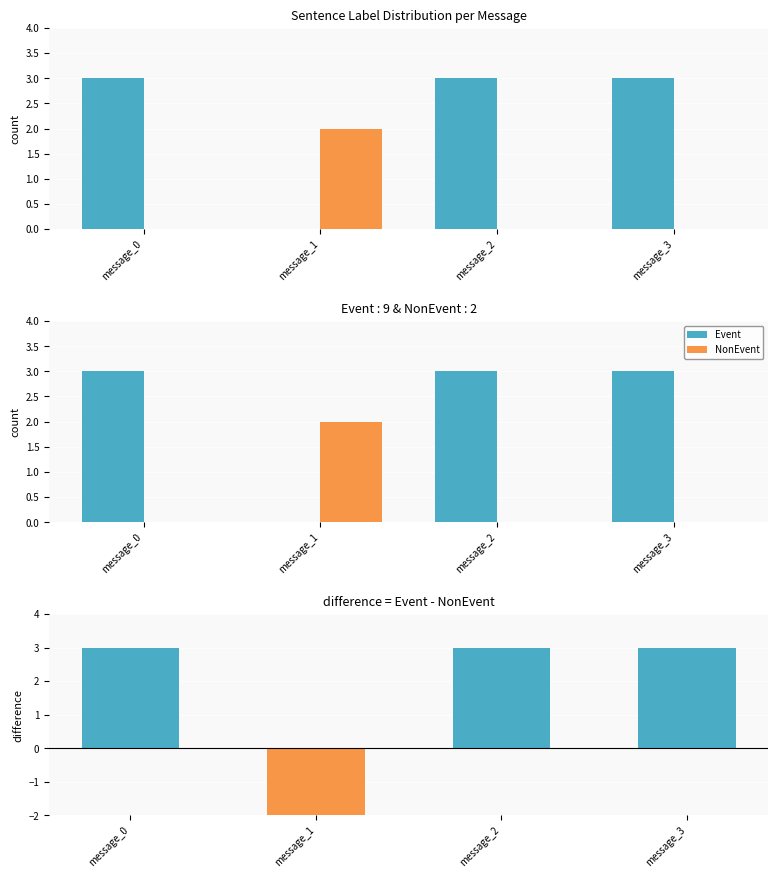

What is the sum of all Event - NonEvent values?

7